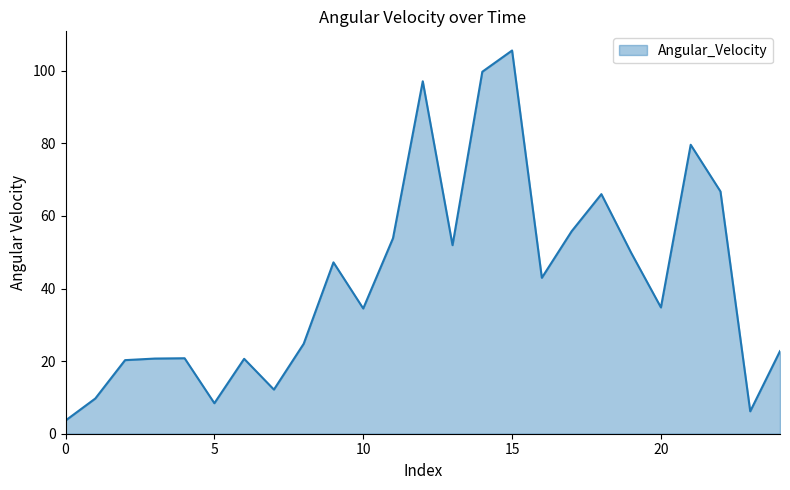

What is the average value?

42.2